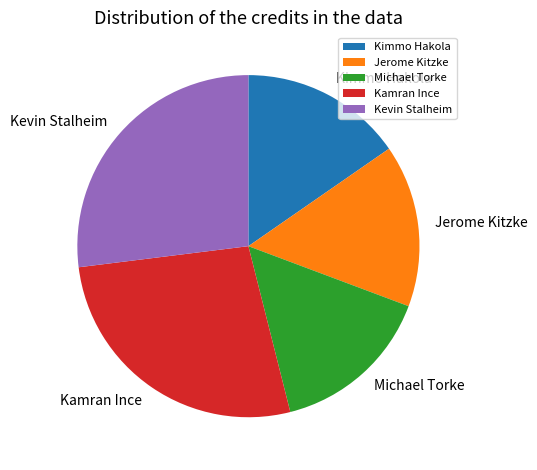

Do Kevin Stalheim and Michael Torke together represent more than half of the pie?

No